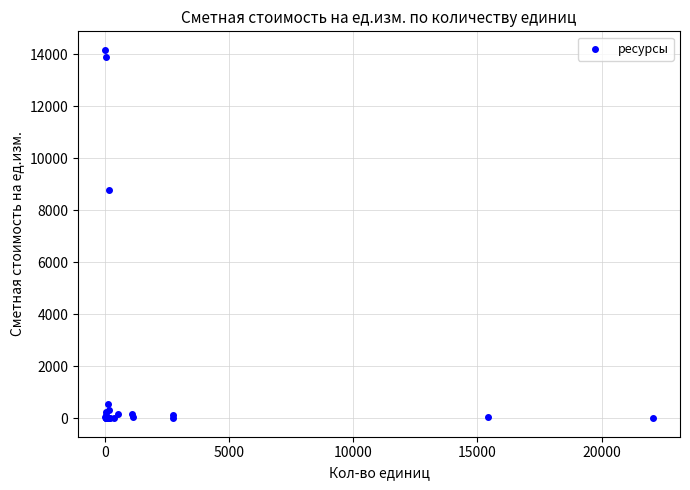

What Y value in the scatter plot is closest to 7082?

8792.3